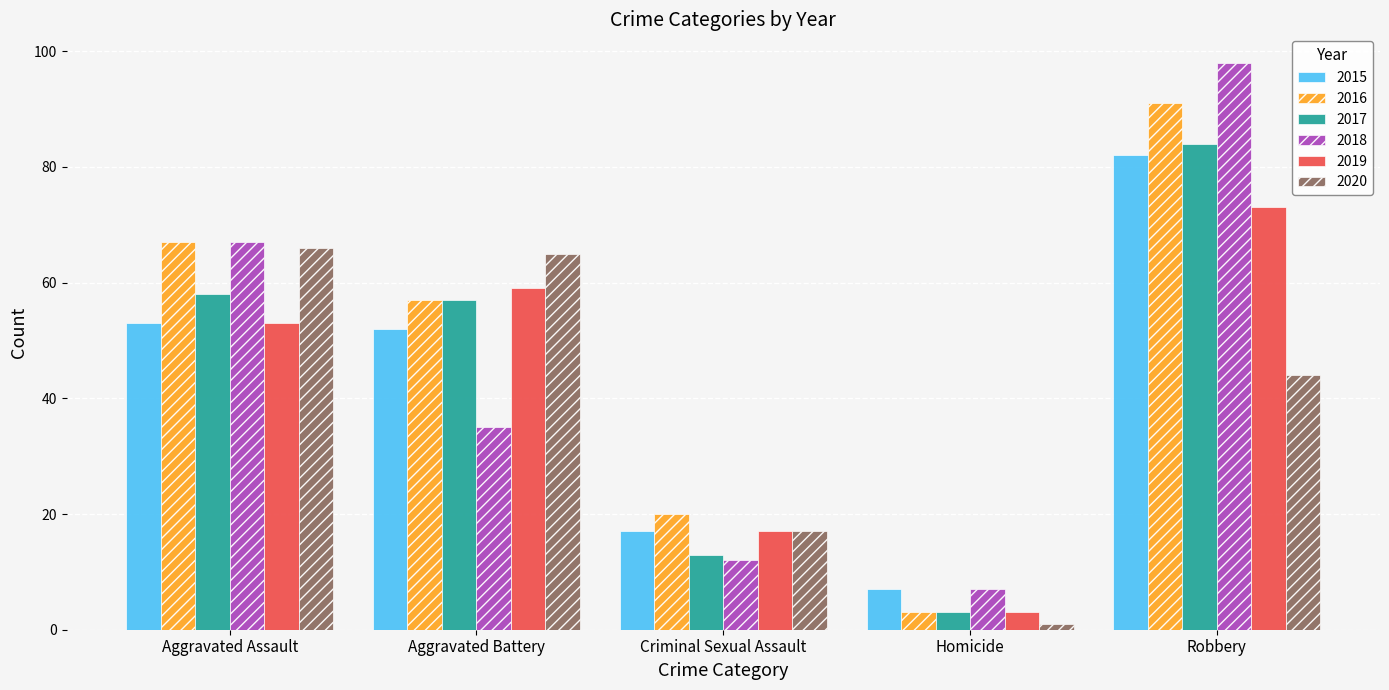

What is the label of the 5th bar from the right?

Aggravated Assault